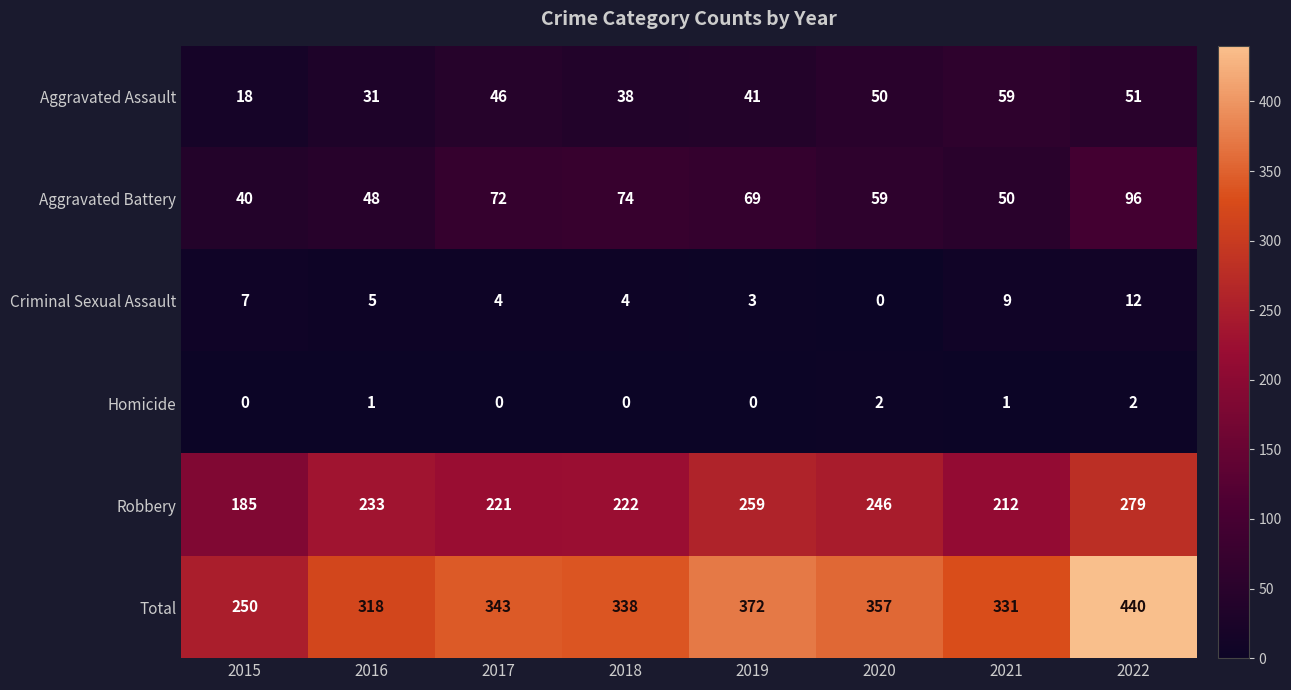

What value does the Criminal Sexual Assault series have at 2017, to the nearest 5?

5